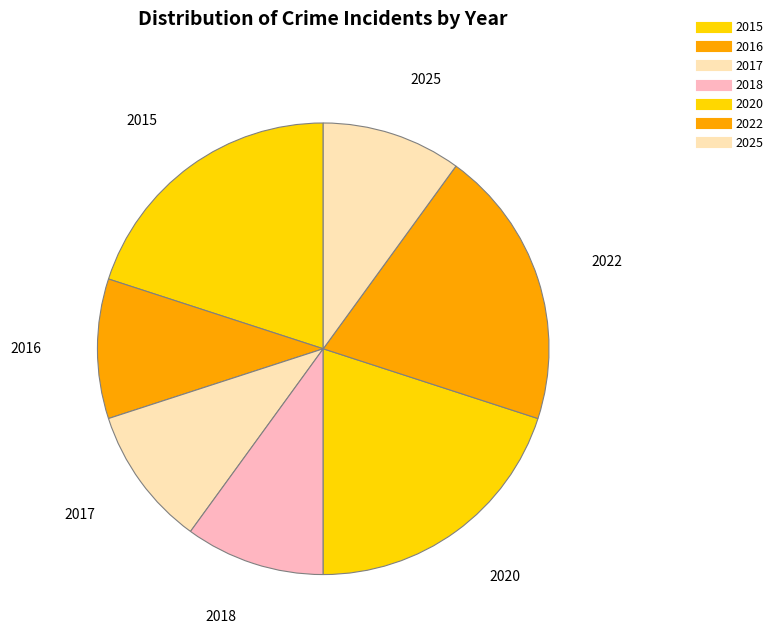

How many slices are in this pie chart?

7